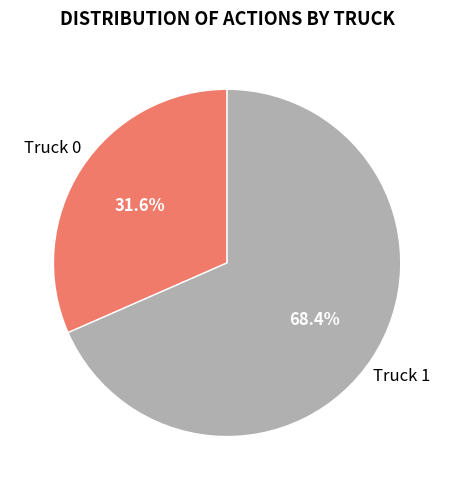

To the nearest percent, what is the difference between the largest and smallest slice percentages?

37%